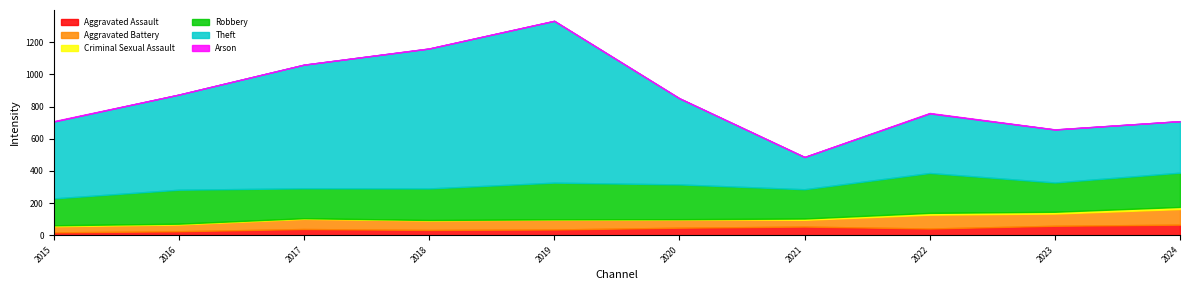

True or false: Arson and Robbery intersect in this chart.

False